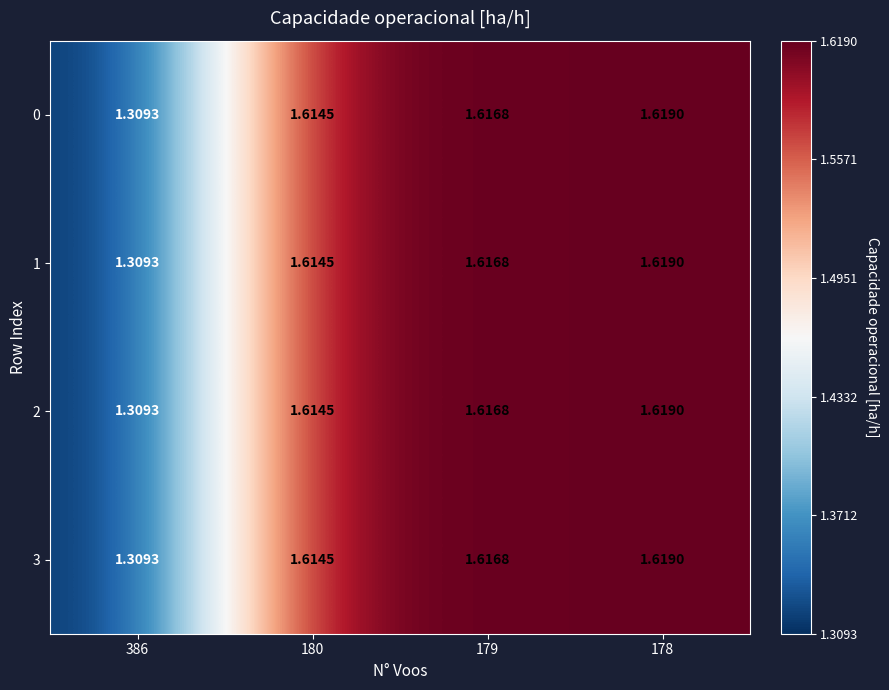

What is the smallest value displayed?

1.3